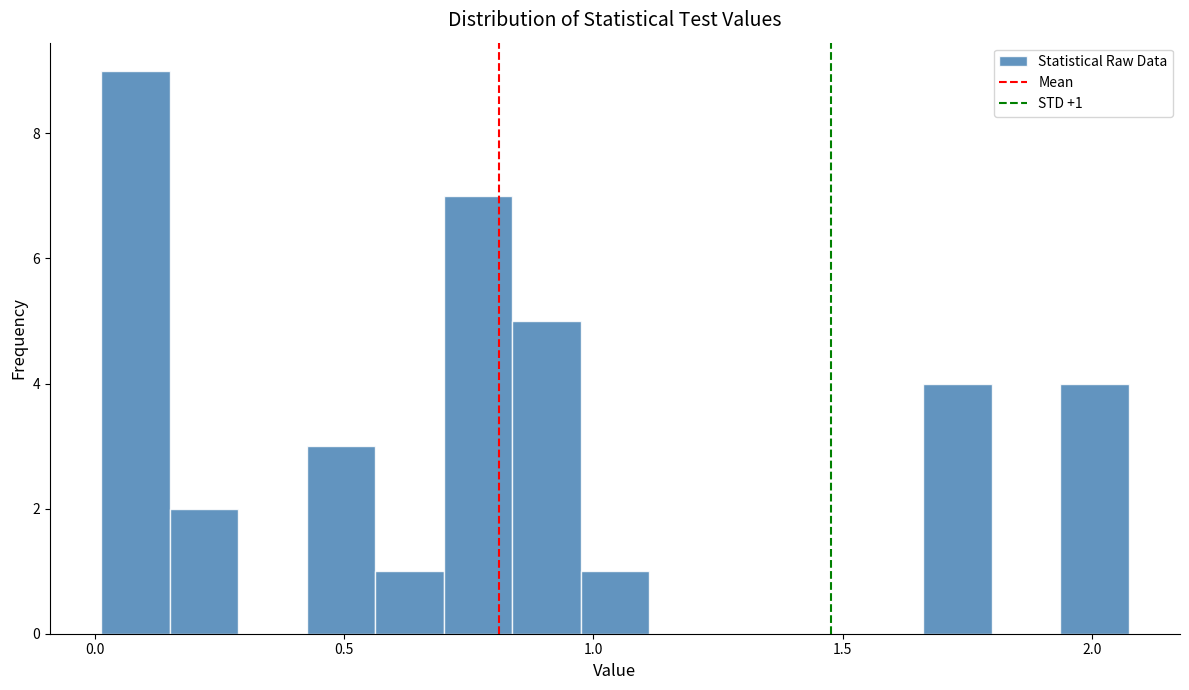

Read against the x-axis, roughly where is the centre of the tallest bar?

0.10